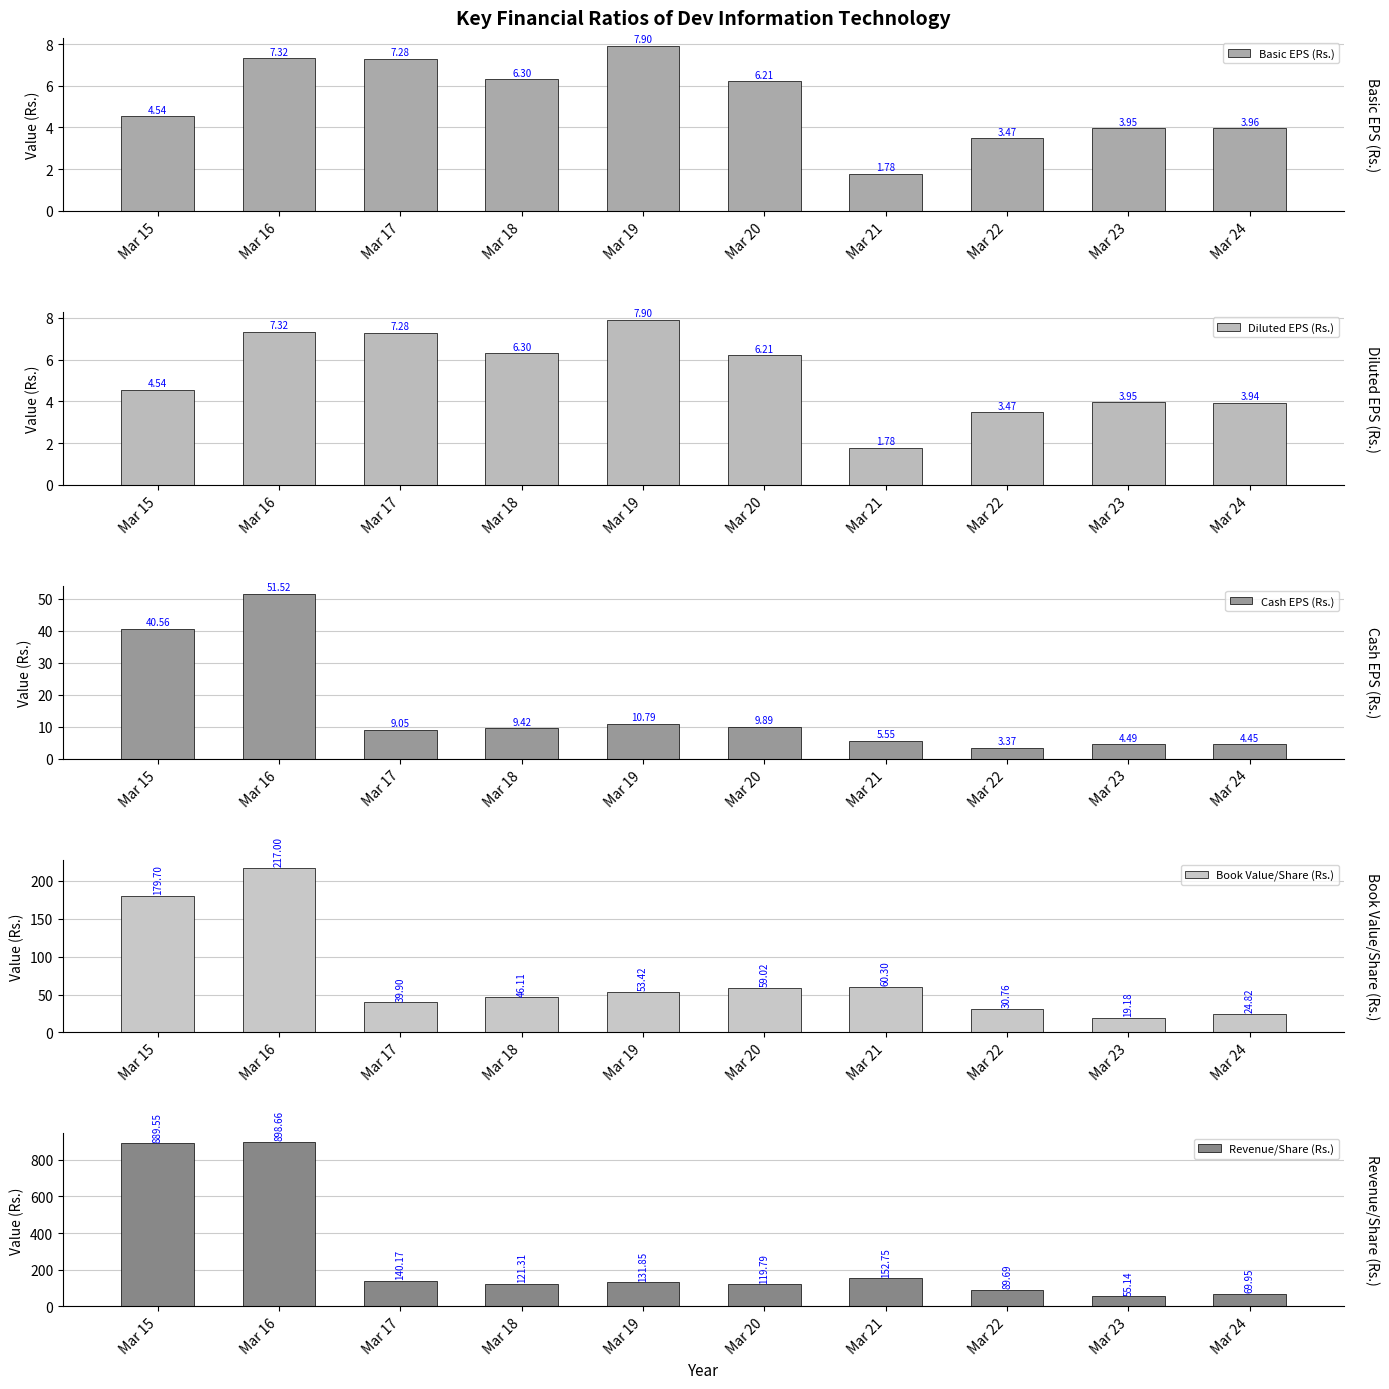

What is the difference between the Cash EPS (Rs.) values at Mar 24 and Mar 21?

1.1